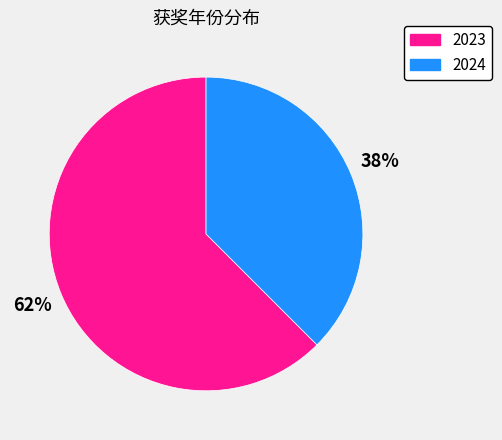

Rank the categories by value from lowest to highest.

2024, 2023